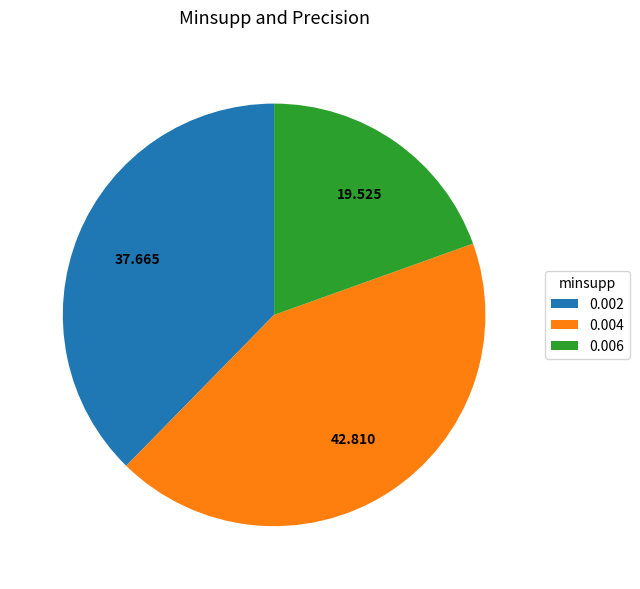

True or false: 0.004 accounts for 43% of the total.

True